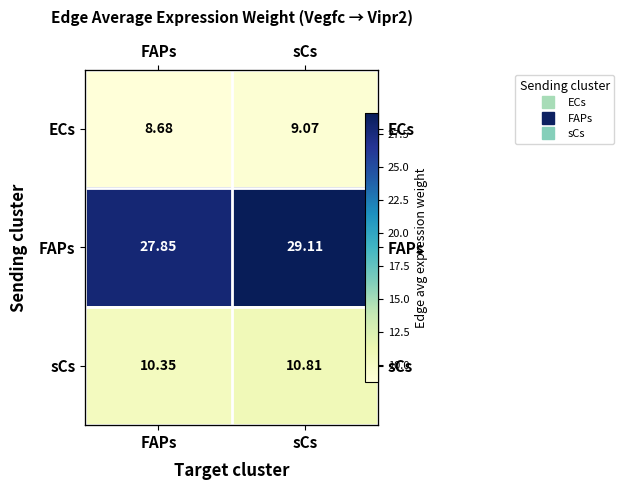

Between FAPs and sCs, which is larger?

sCs